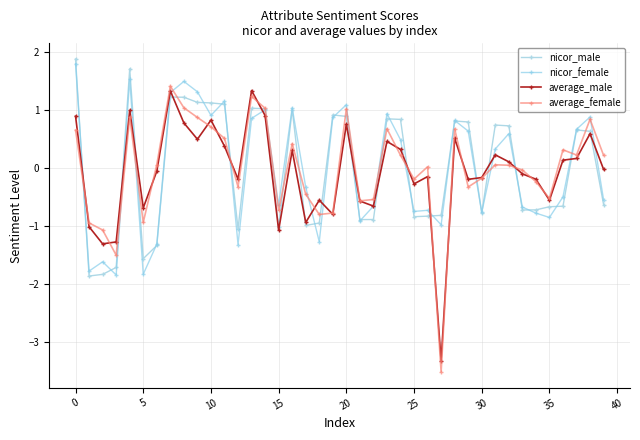

What is the difference between the second highest and minimum values in the nicor_female series?

3.4